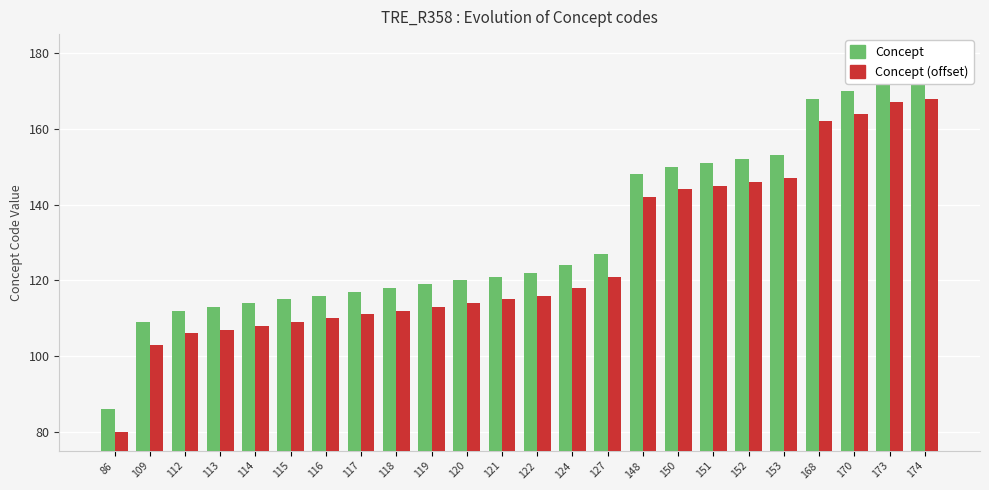

Which category has the lowest value across all series?

86